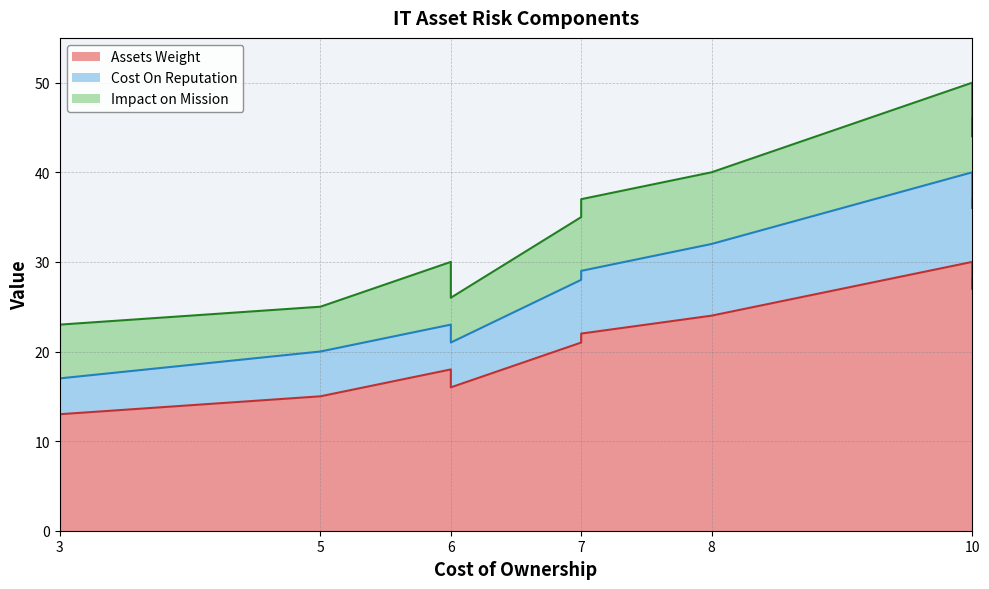

True or false: Assets Weight has a value of 24 at A11.

True